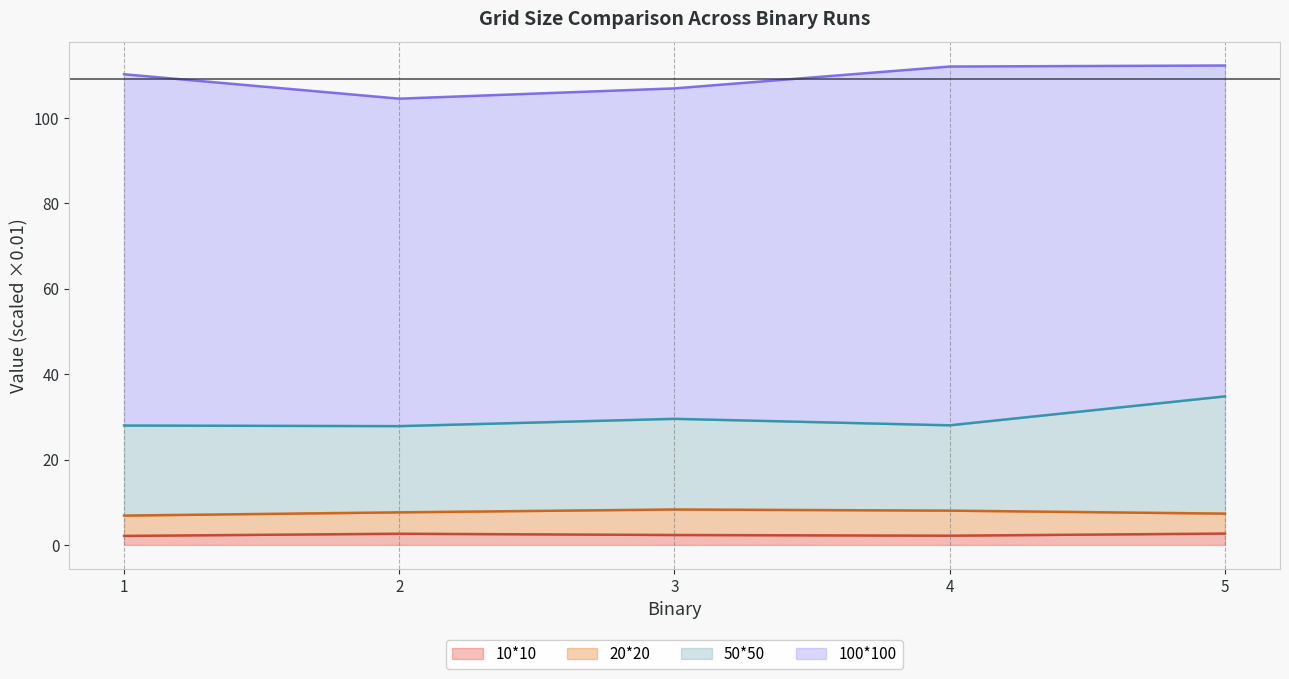

What is the average value of the 50*50 series?

29.6